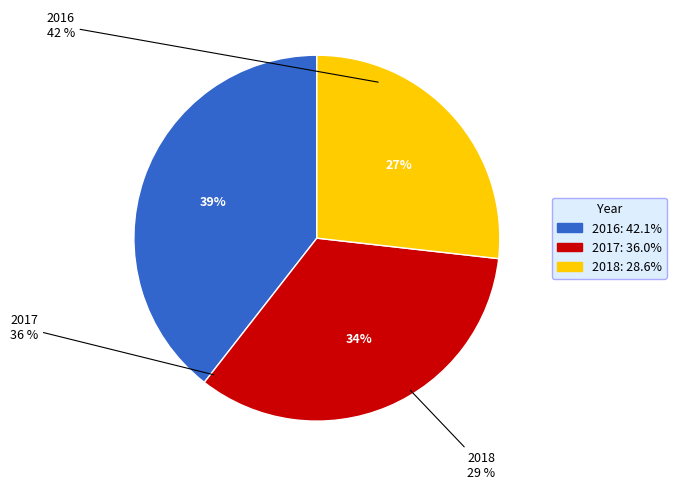

How many segments does this pie chart have?

3